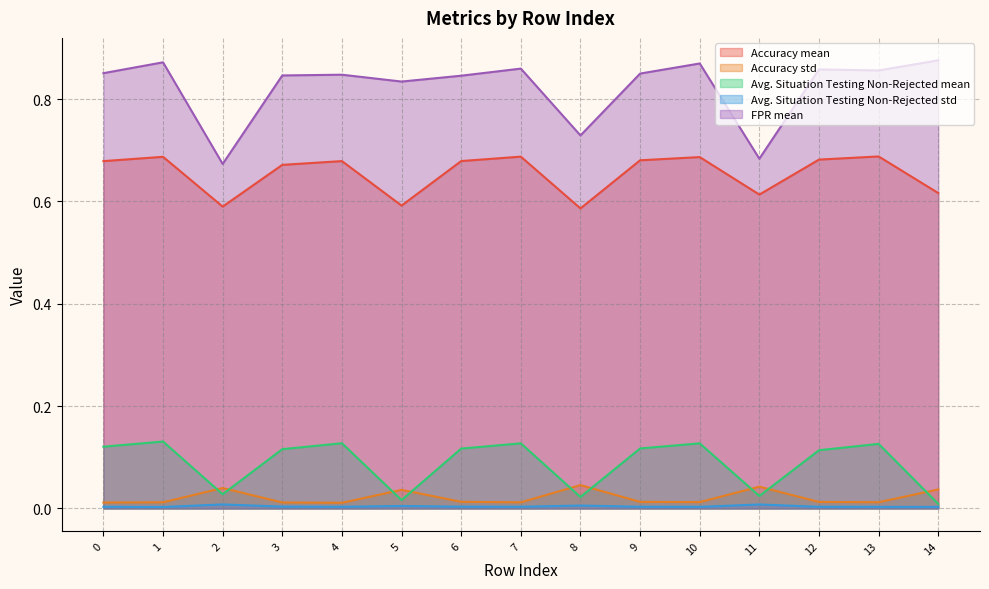

Reading left to right, what are all the values shown in this chart?

Accuracy mean: 0=0.7	1=0.7	2=0.6	3=0.7	4=0.7	5=0.6	6=0.7	7=0.7	8=0.6	9=0.7	10=0.7	11=0.6	12=0.7	13=0.7	14=0.6
Accuracy std: 0=0.0	1=0.0	2=0.0	3=0.0	4=0.0	5=0.0	6=0.0	7=0.0	8=0.0	9=0.0	10=0.0	11=0.0	12=0.0	13=0.0	14=0.0
Avg. Situation Testing Non-Rejected mean: 0=0.1	1=0.1	2=0.0	3=0.1	4=0.1	5=0.0	6=0.1	7=0.1	8=0.0	9=0.1	10=0.1	11=0.0	12=0.1	13=0.1	14=0.0
Avg. Situation Testing Non-Rejected std: 0=0.0	1=0.0	2=0.0	3=0.0	4=0.0	5=0.0	6=0.0	7=0.0	8=0.0	9=0.0	10=0.0	11=0.0	12=0.0	13=0.0	14=0.0
FPR mean: 0=0.9	1=0.9	2=0.7	3=0.8	4=0.8	5=0.8	6=0.8	7=0.9	8=0.7	9=0.8	10=0.9	11=0.7	12=0.9	13=0.9	14=0.9